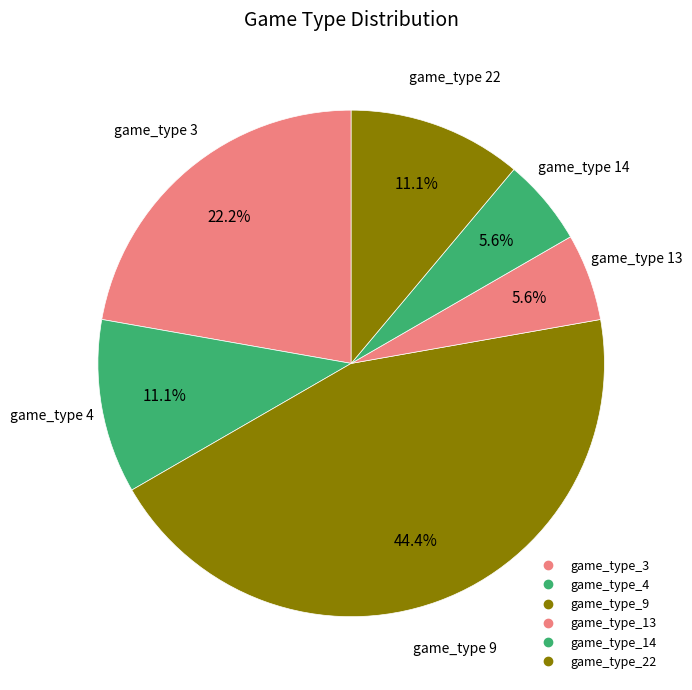

What is the ratio of the value at game_type_9 to the value at game_type_14?

8.0